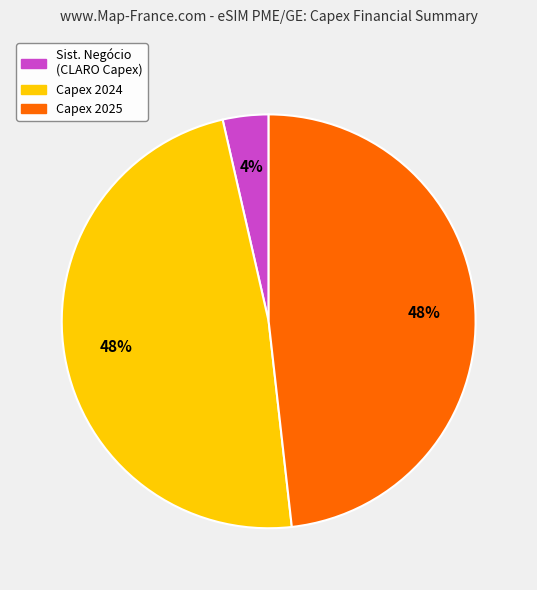

Count the number of slices in the pie.

3